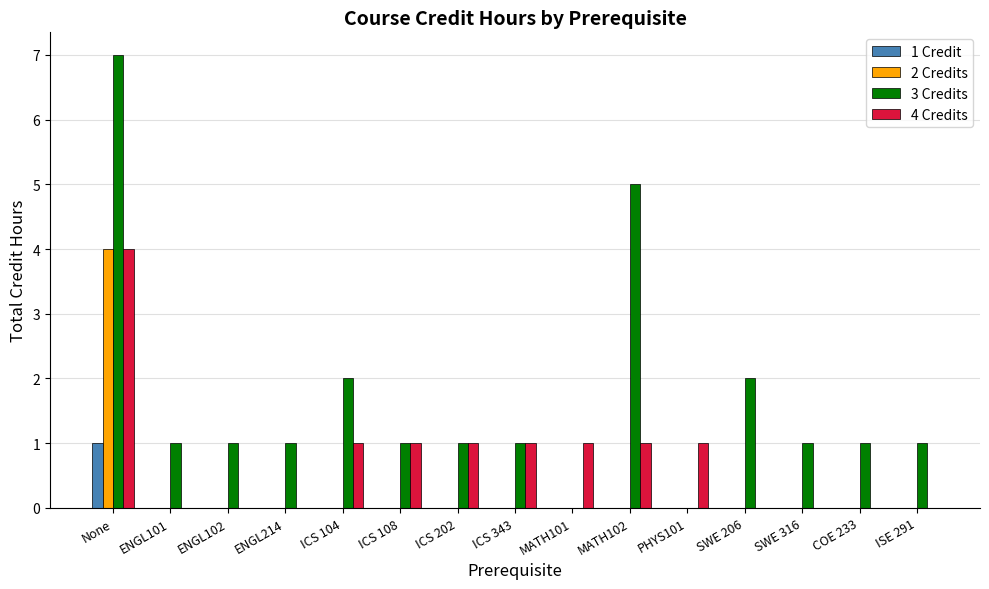

The value of 1 Credit at ENGL214 is -1. True or false?

False